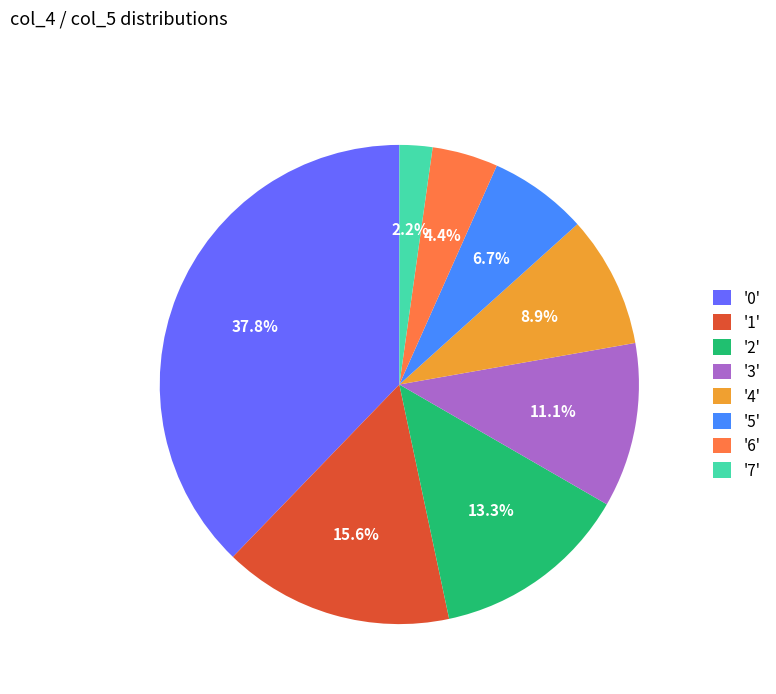

Does any single category account for the majority?

No